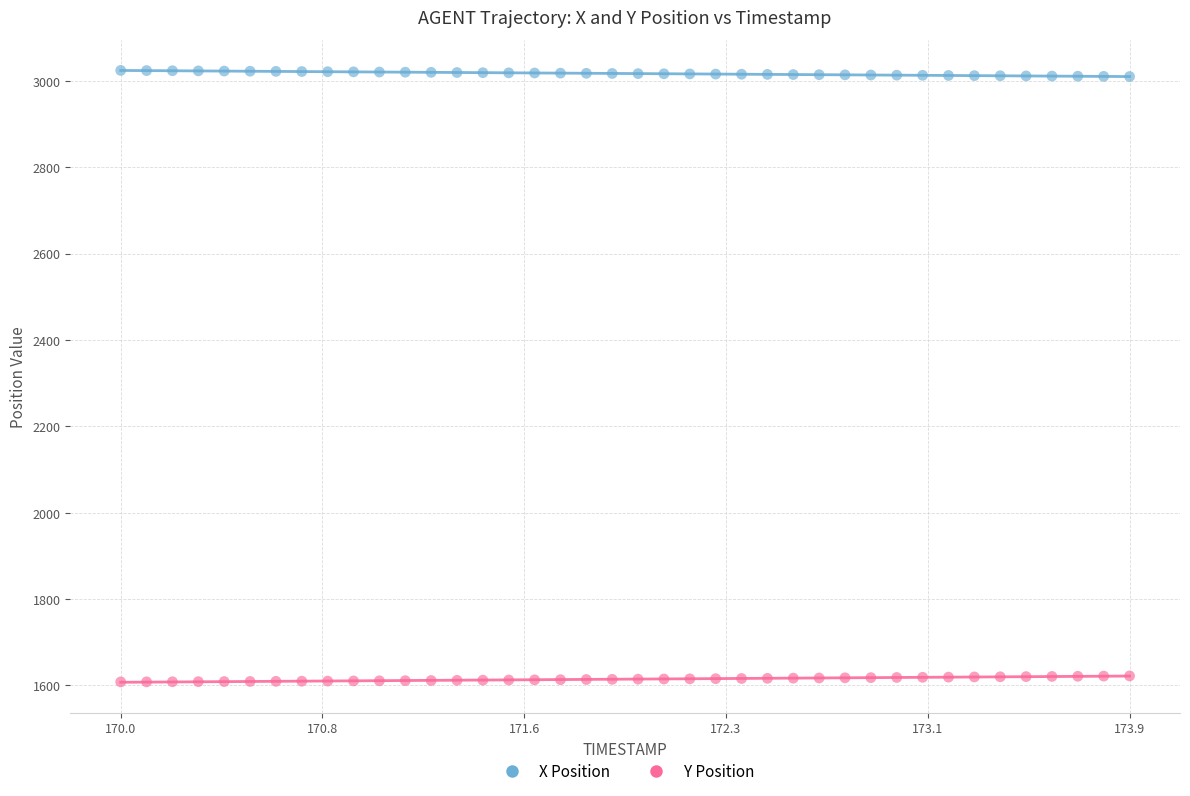

Across all data points, what is the range of X values (max minus min)?

3.9